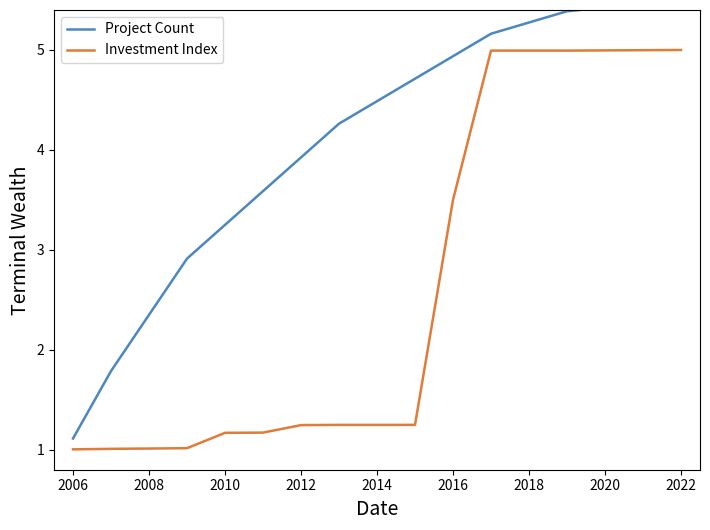

How many lines are shown in the chart?

2